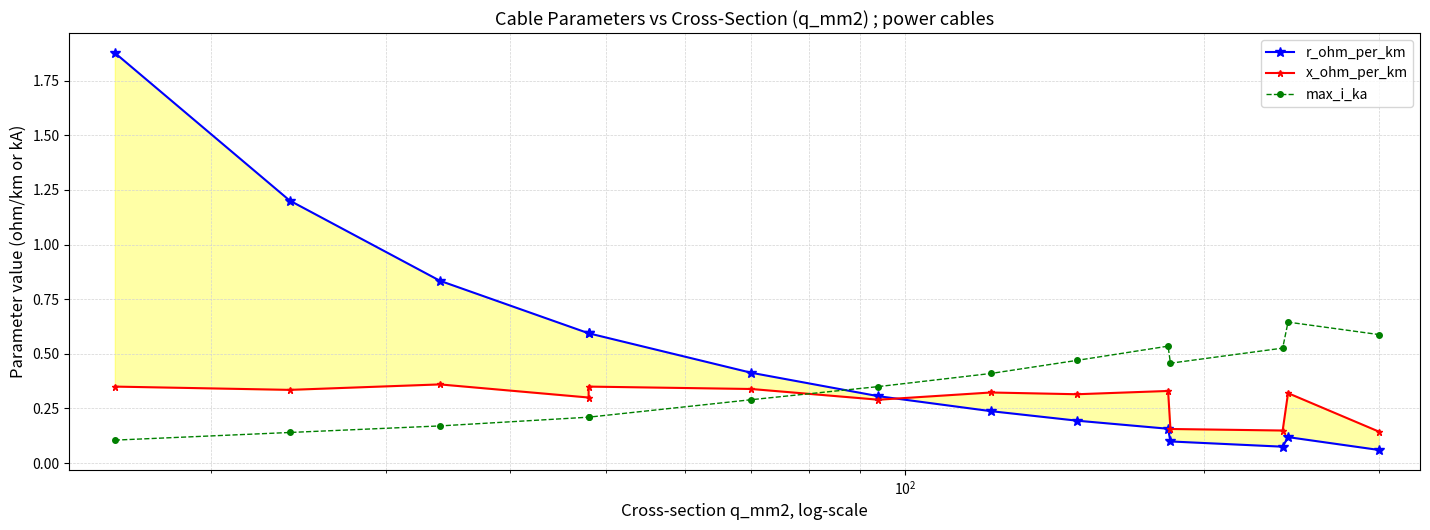

True or false: x_ohm_per_km and r_ohm_per_km cross at least once.

True